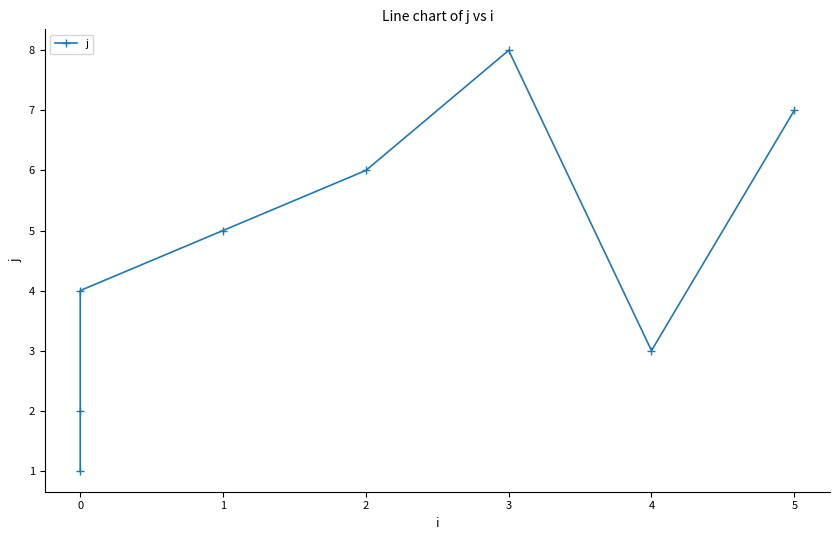

Reading left to right, what are all the values shown in this chart?

1	2	4	5	6	8	3	7